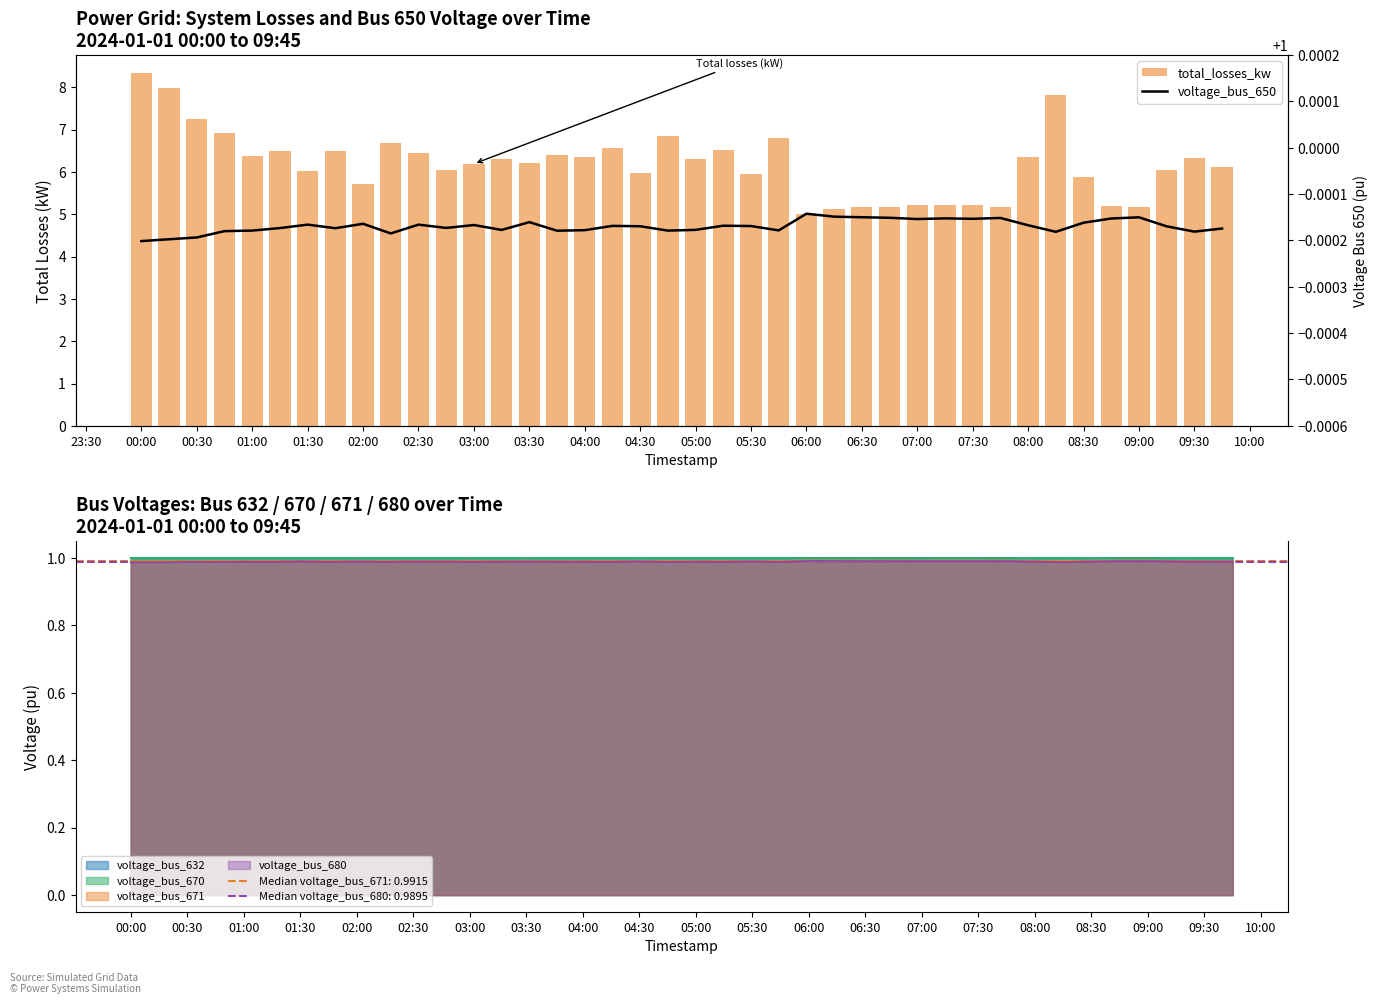

Count the number of categories in the chart.

40